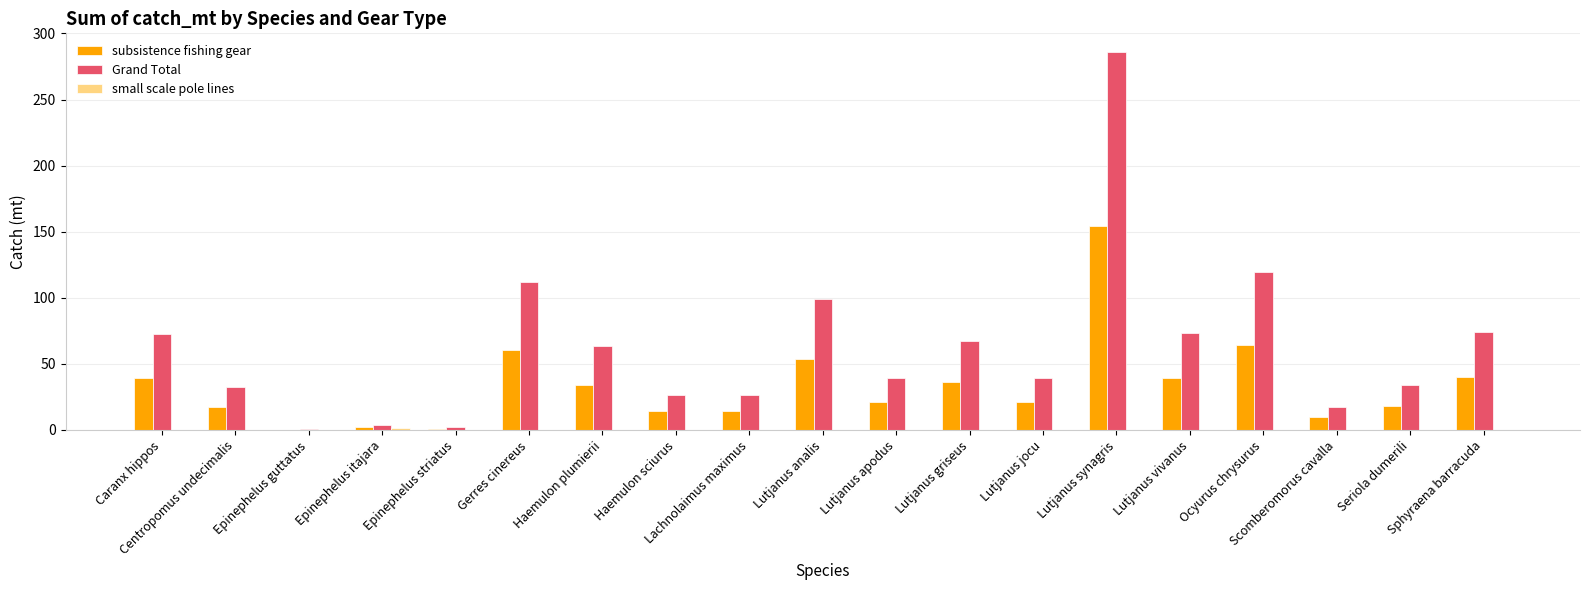

Are the bars grouped side by side (vs. stacked)?

Yes